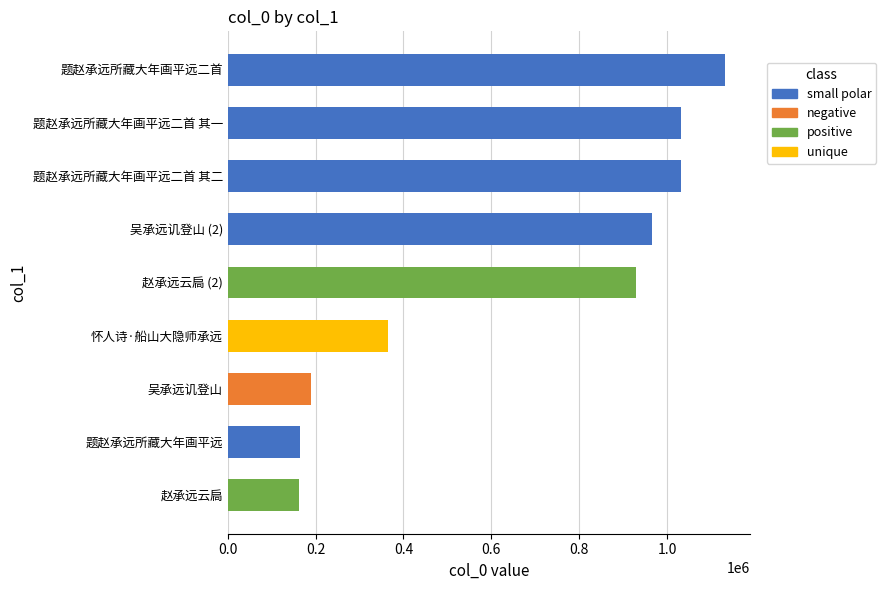

How many bars are there in total?

9